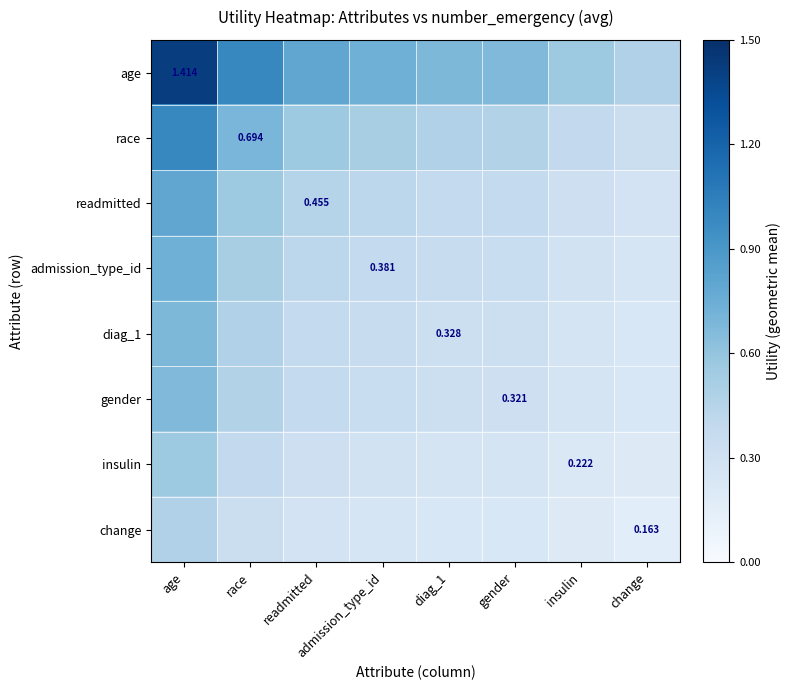

Which series changed the most between age and readmitted?

age